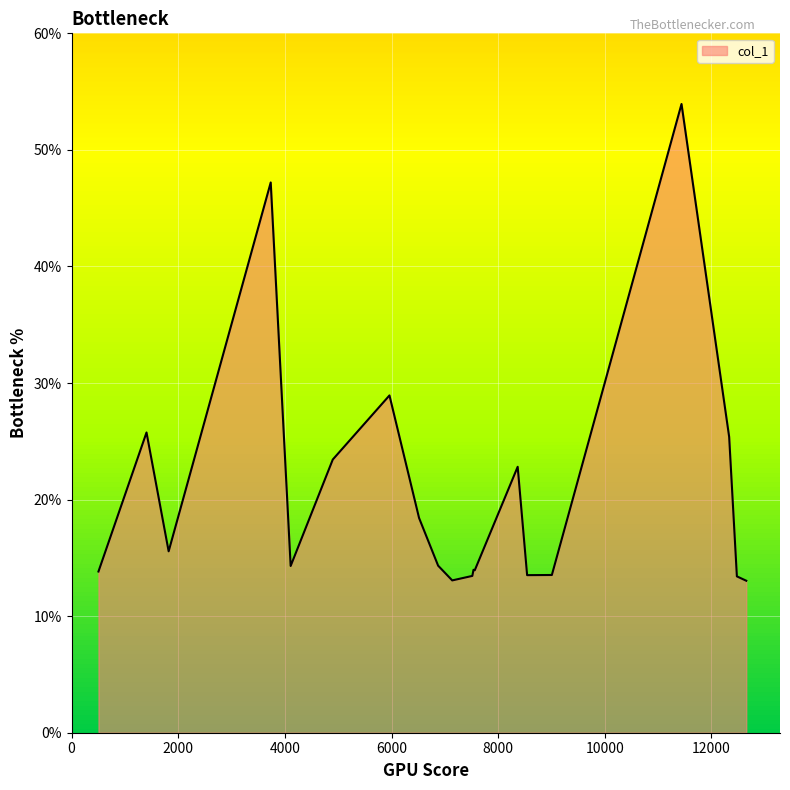

What is the difference between the maximum and minimum values?

40.9